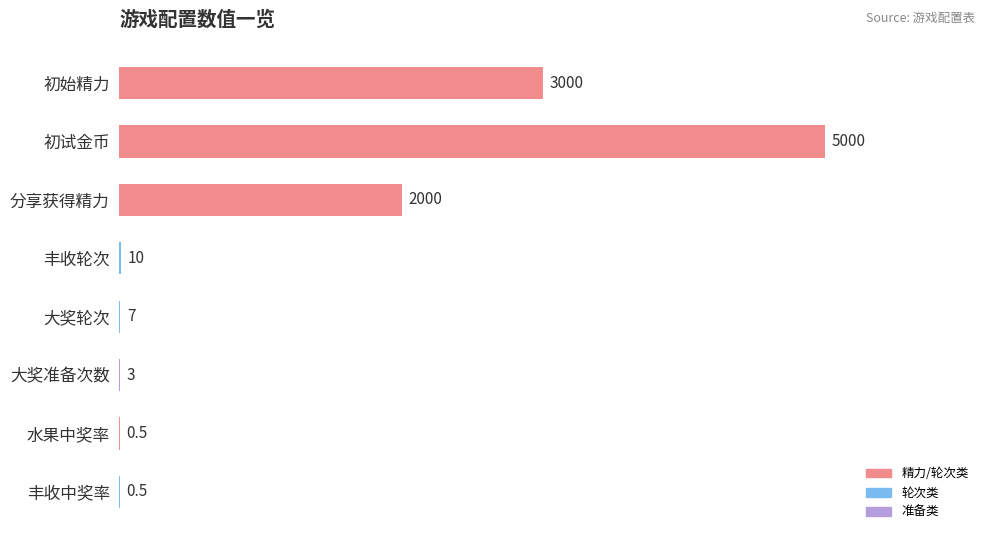

Reading top to bottom, transcribe all the data shown in this chart.

初始精力=3000.0	初试金币=5000.0	分享获得精力=2000.0	丰收轮次=10.0	大奖轮次=7.0	大奖准备次数=3.0	水果中奖率=0.5	丰收中奖率=0.5